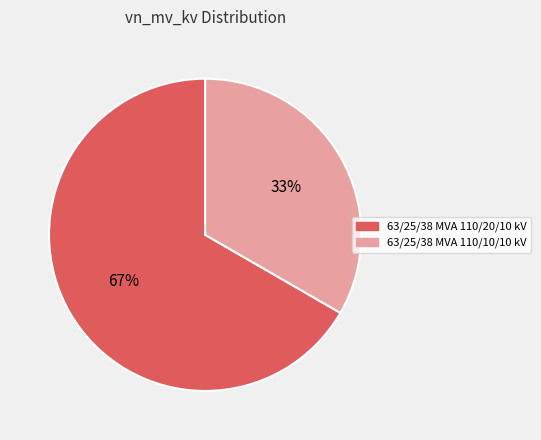

How many segments does this pie chart have?

2